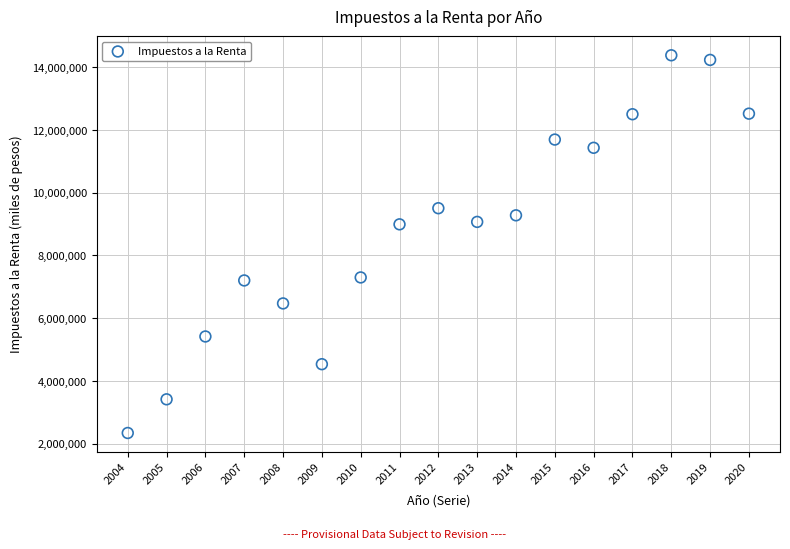

What is the range of X values (max minus min)?

16